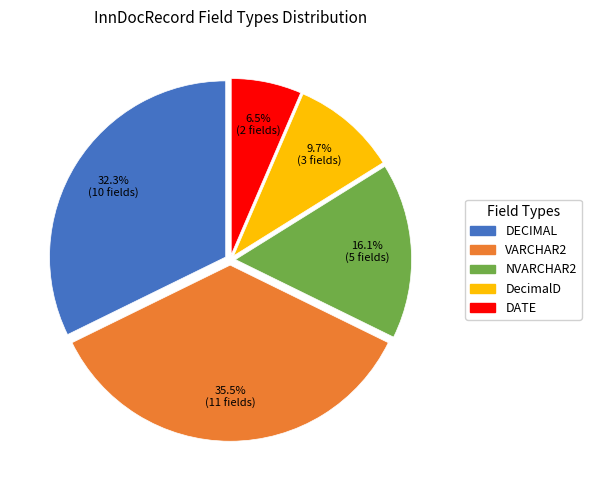

Rank the categories by value from highest to lowest.

VARCHAR2, DECIMAL, NVARCHAR2, DecimalD, DATE